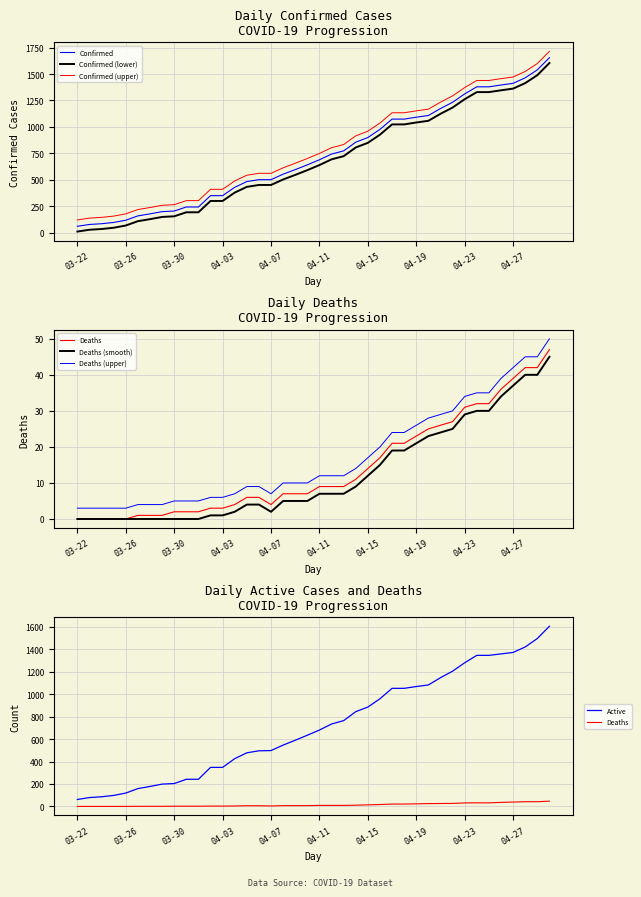

What position from the left is 04-03?

13